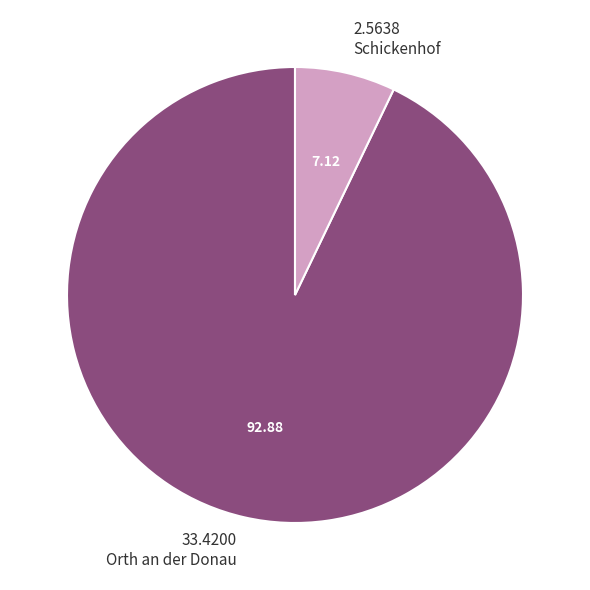

Is there any slice that represents more than half of the pie?

Yes